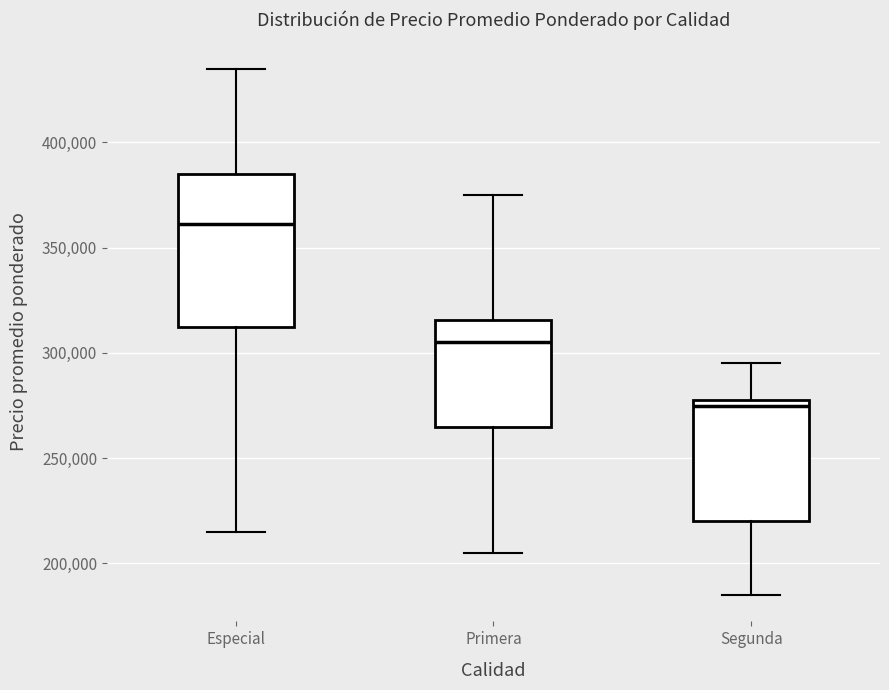

Reading left to right, transcribe this box plot: for each box, give where its median line is, the range the box spans, and where its two whiskers end, as read against the y-axis. The values are not printed on the chart, so give them approximately, as read against the axis.

Especial: median 360000, box 315000 to 385000, whiskers 215000 to 435000
Primera: median 305000, box 265000 to 315000, whiskers 205000 to 375000
Segunda: median 275000, box 220000 to 280000, whiskers 185000 to 295000